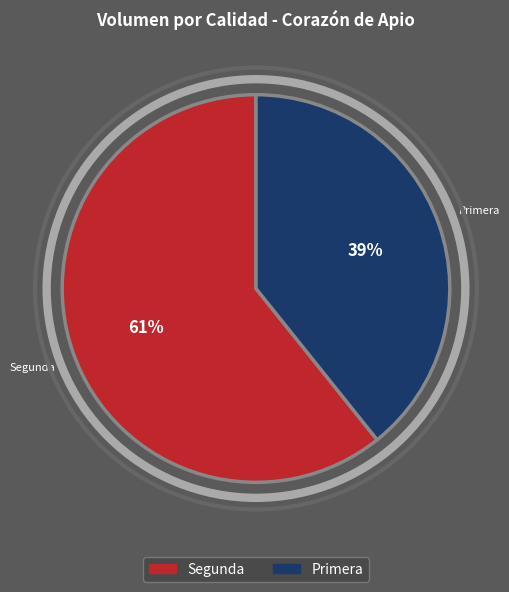

Does any single category account for the majority?

Yes